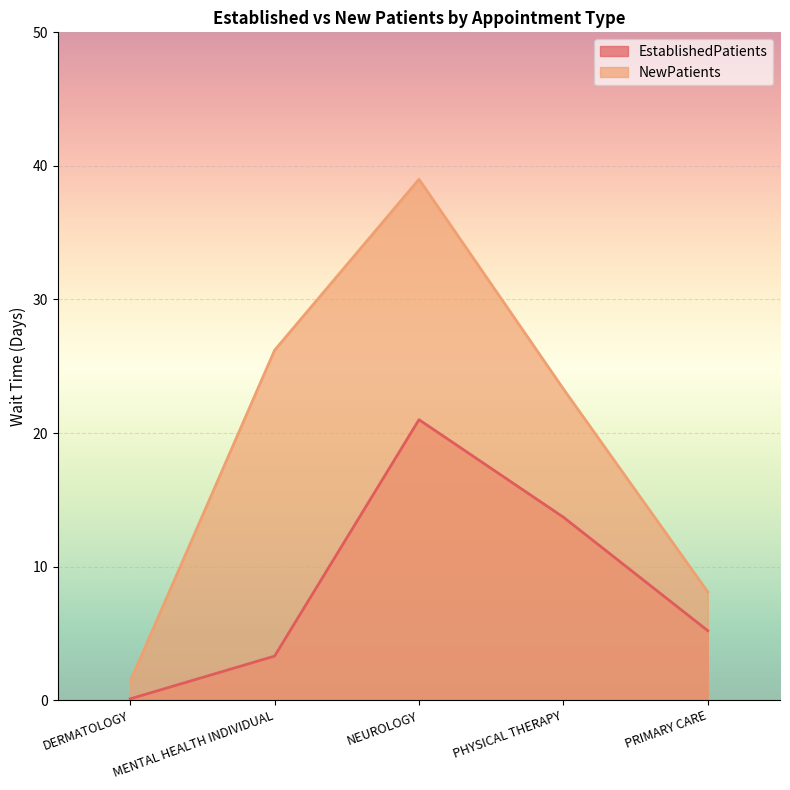

List the series in order of their peak value, lowest first.

EstablishedPatients, NewPatients